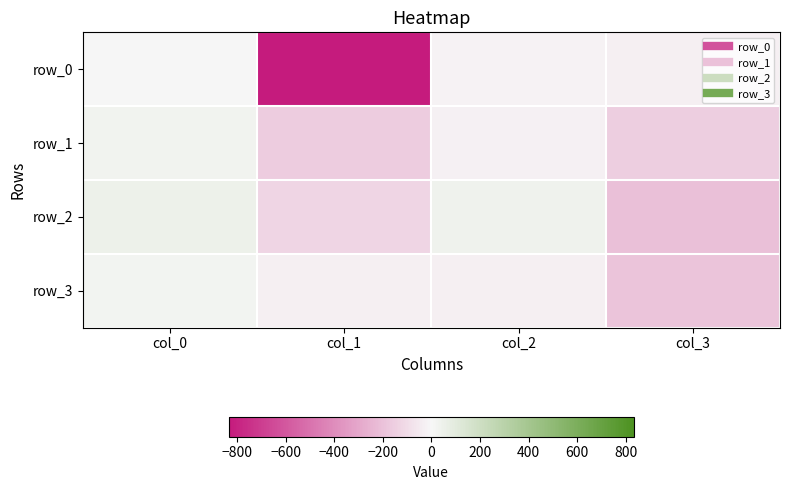

List the series in order of their peak value, lowest first.

row_0, row_3, row_1, row_2